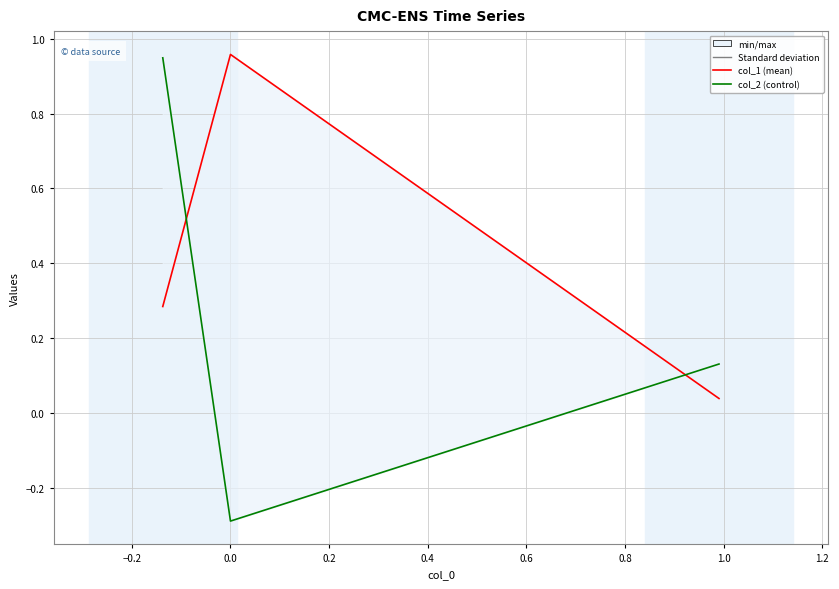

The value of col_2 at 0.0 is 0.3. True or false?

False